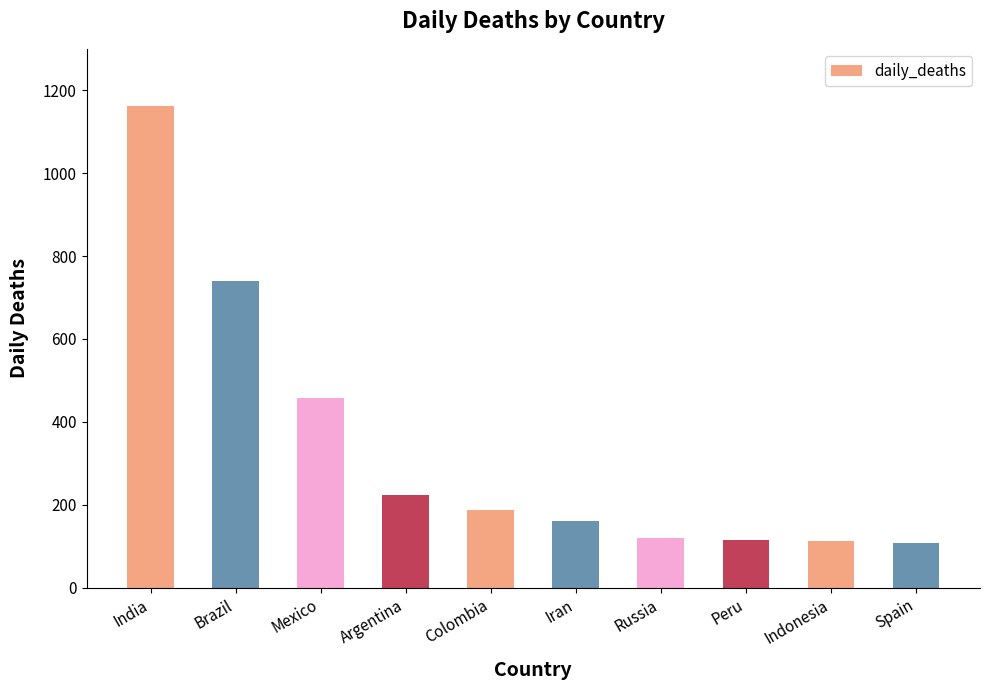

How many values are below 186?

5